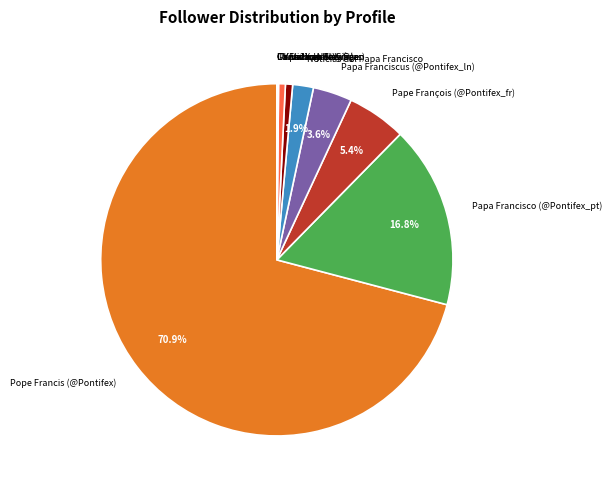

Is there a majority slice in this chart?

Yes